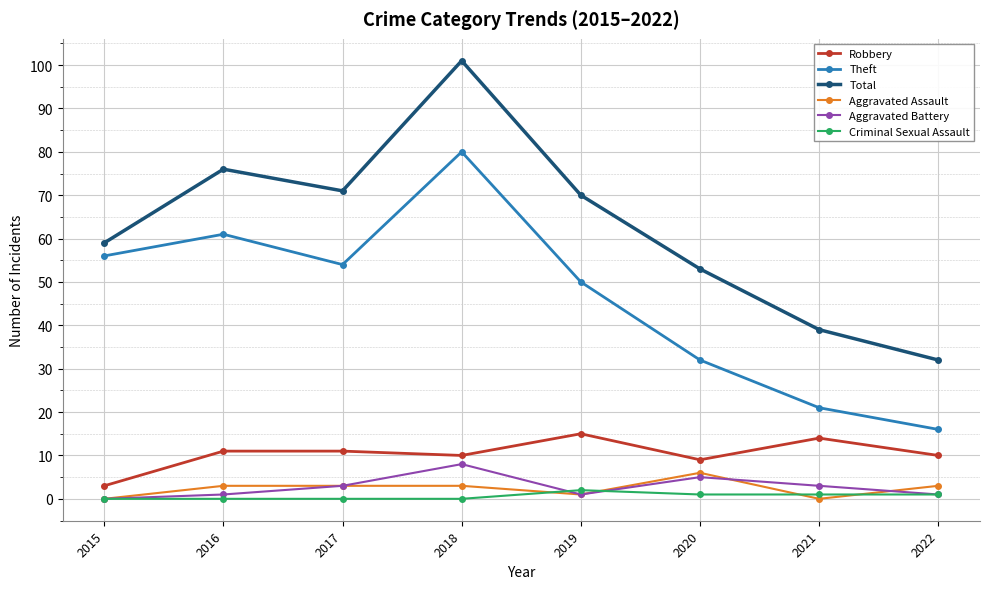

Reading right to left, transcribe all the data shown in this chart.

Robbery: 2022=10	2021=14	2020=9	2019=15	2018=10	2017=11	2016=11	2015=3
Theft: 2022=16	2021=21	2020=32	2019=50	2018=80	2017=54	2016=61	2015=56
Total: 2022=32	2021=39	2020=53	2019=70	2018=101	2017=71	2016=76	2015=59
Aggravated Assault: 2022=3	2021=0	2020=6	2019=1	2018=3	2017=3	2016=3	2015=0
Aggravated Battery: 2022=1	2021=3	2020=5	2019=1	2018=8	2017=3	2016=1	2015=0
Criminal Sexual Assault: 2022=1	2021=1	2020=1	2019=2	2018=0	2017=0	2016=0	2015=0